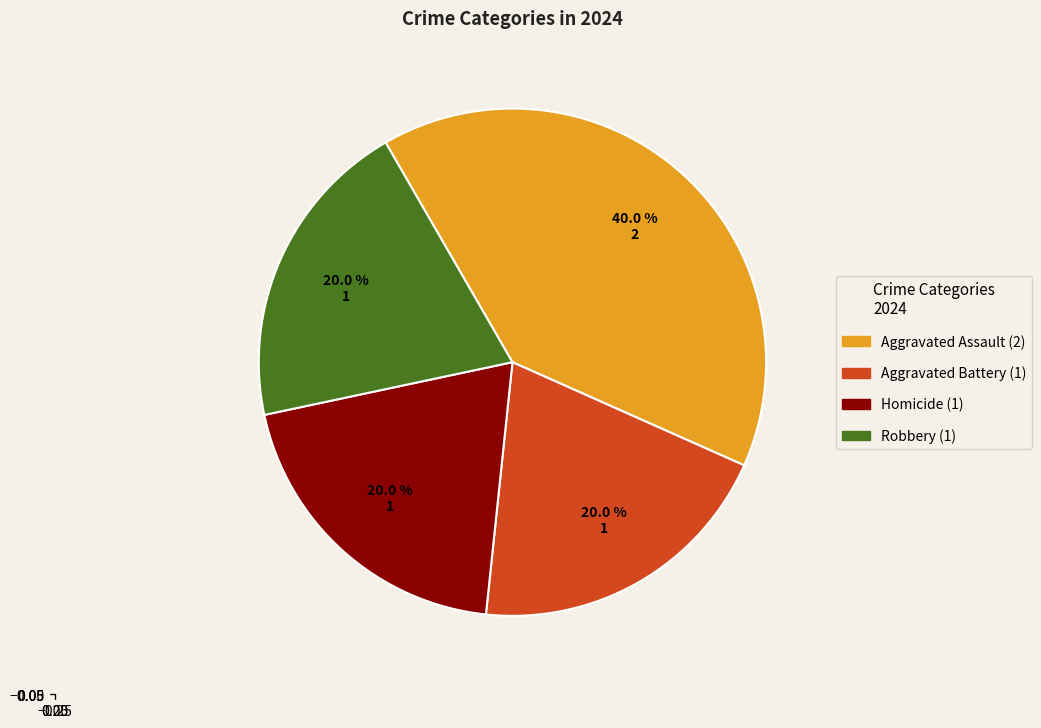

What portion of the pie excludes Aggravated Battery?

80.0%